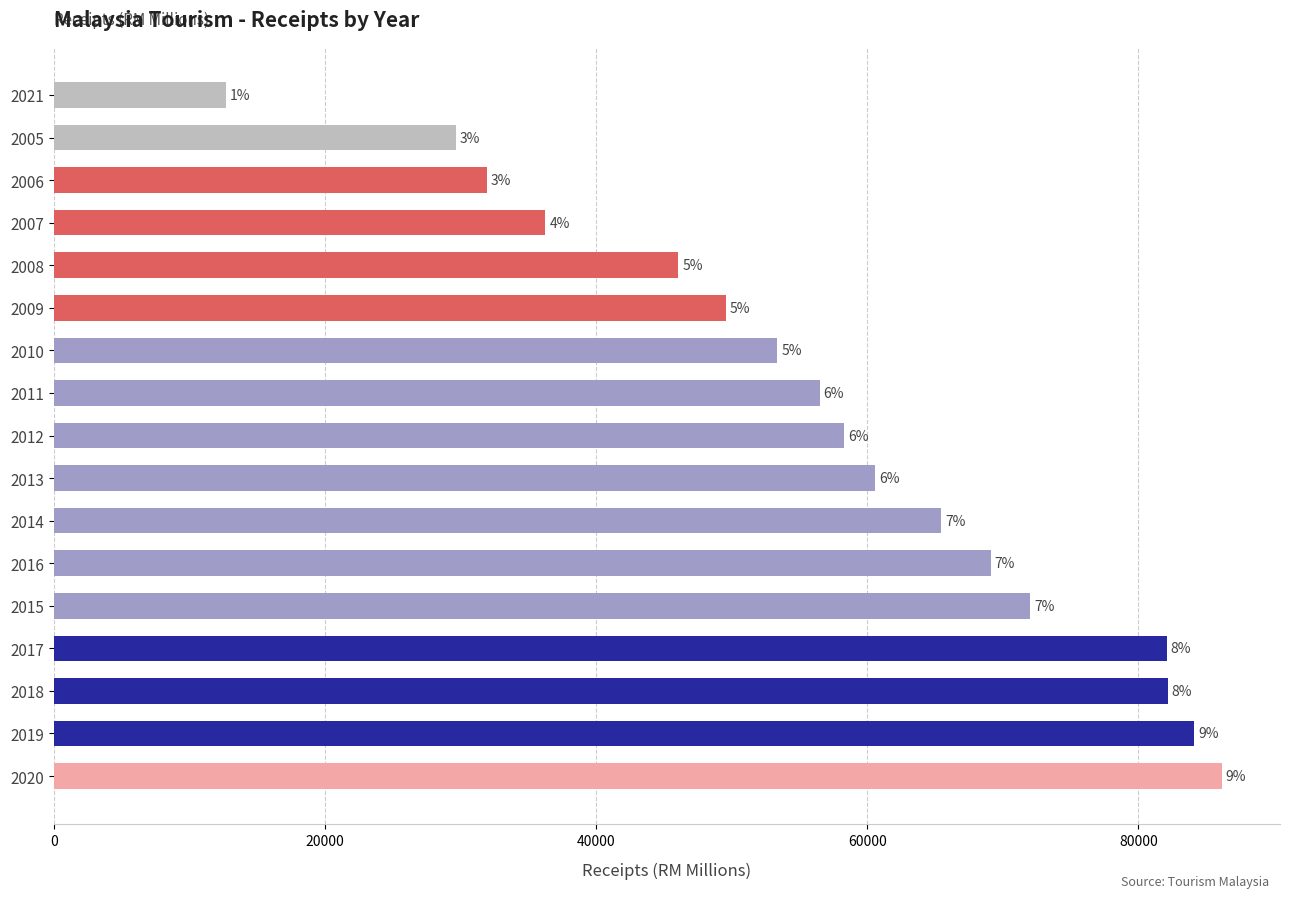

What is the smallest value displayed?

12688.2